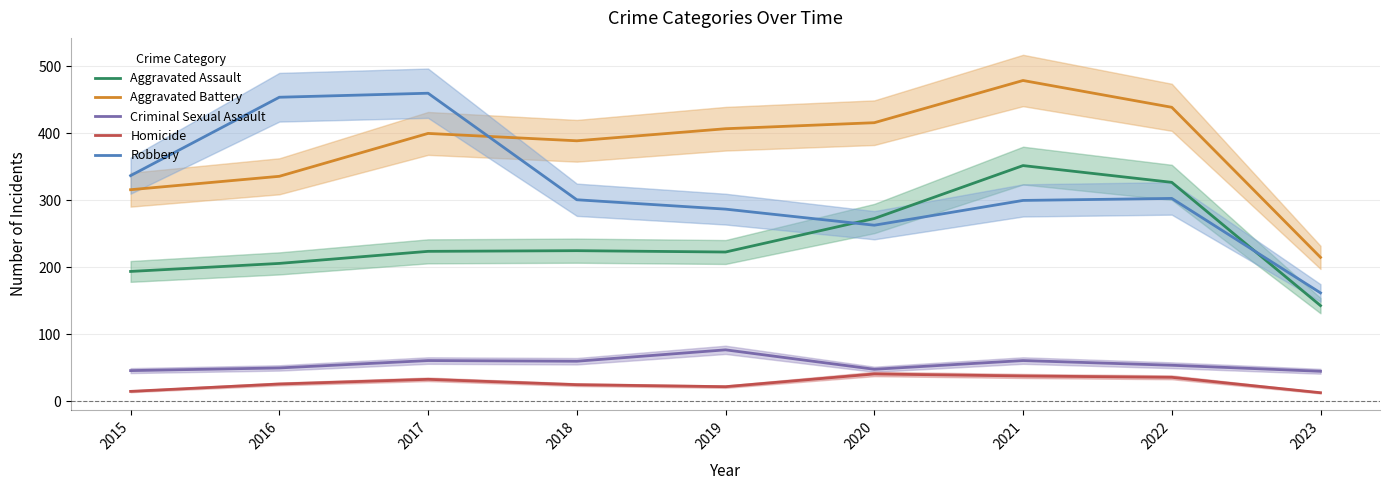

At which category is the sum across all series the highest?

2021